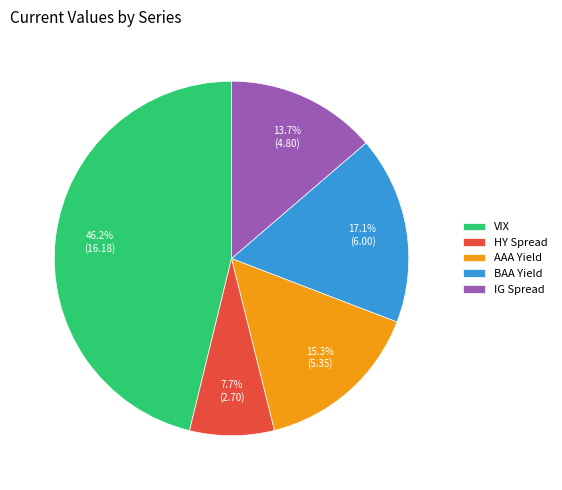

To the nearest percent, what is the average slice percentage?

20%